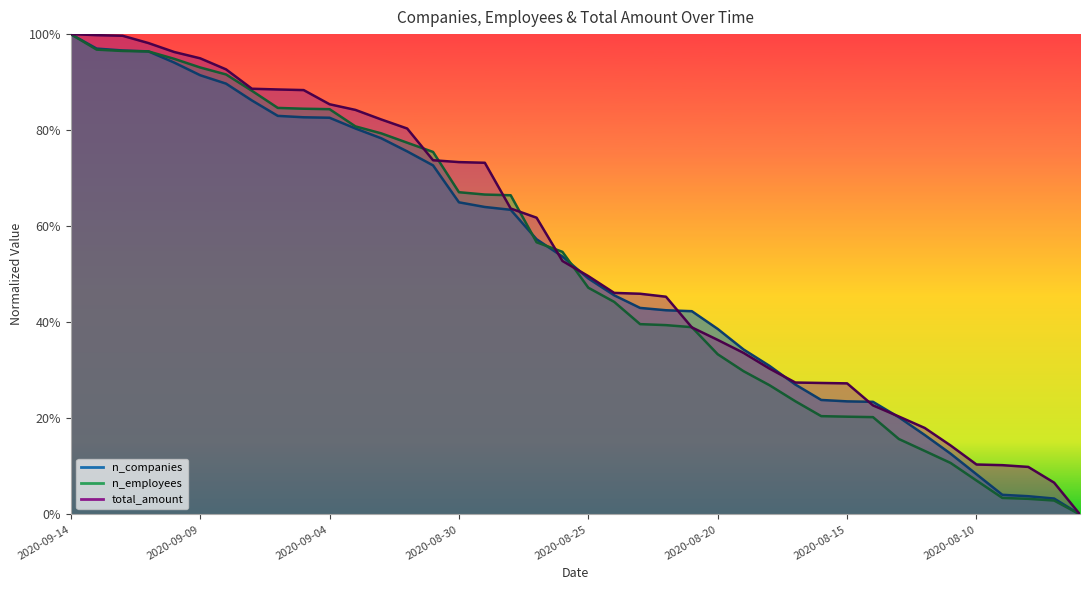

What is the value of the n_employees point at the 19th from the left?

0.6